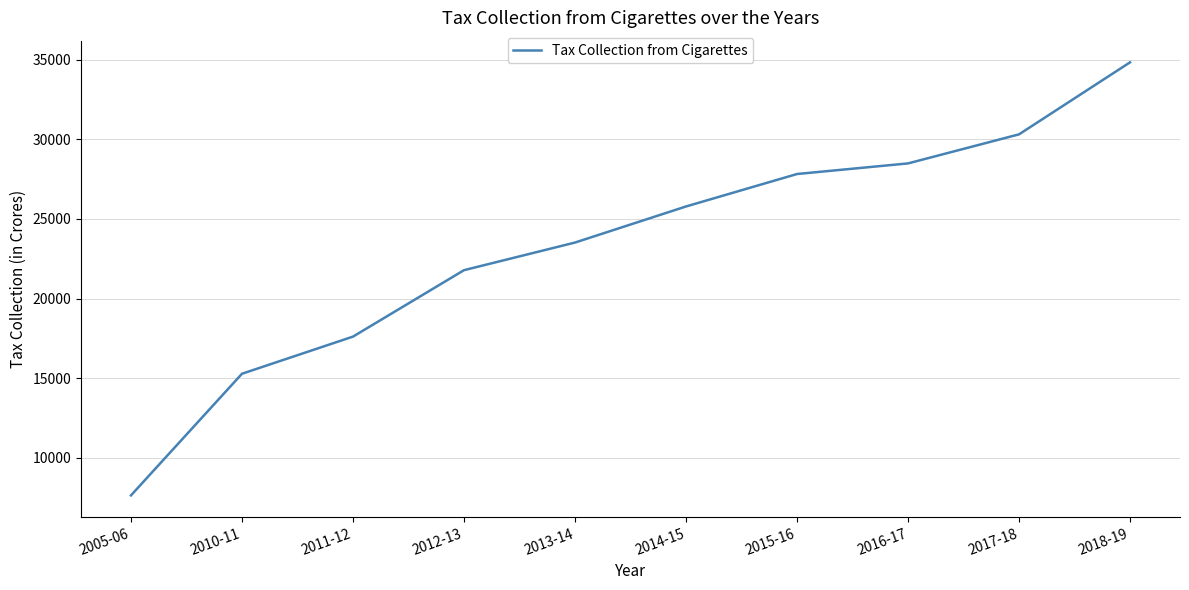

The chart shows a value of 17617 at 2011-12. True or false?

True